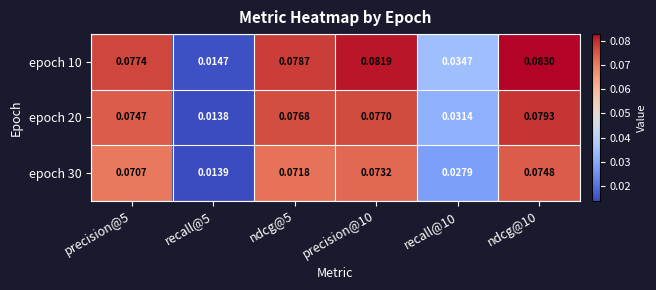

What is the total value across all series at recall@10?

0.1